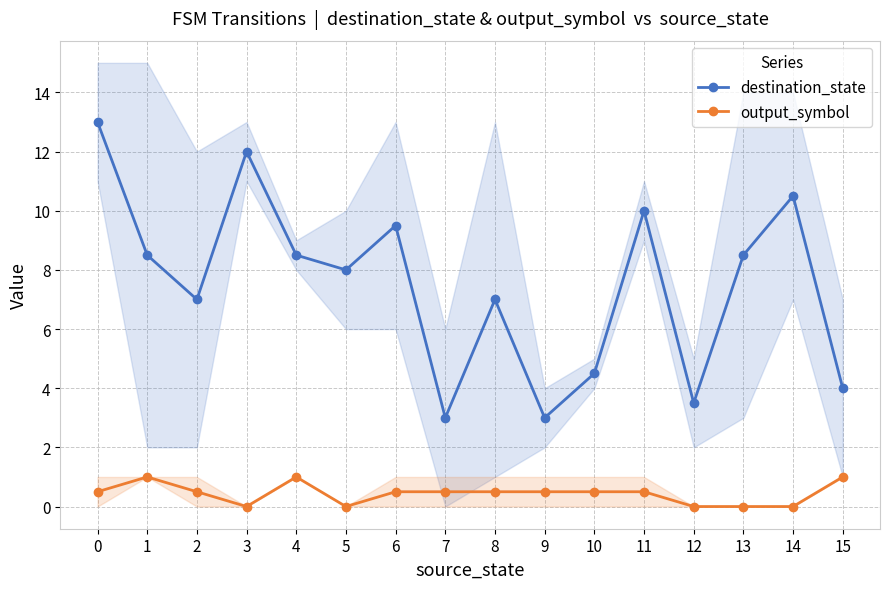

What is the total value across all series at 14?

10.5